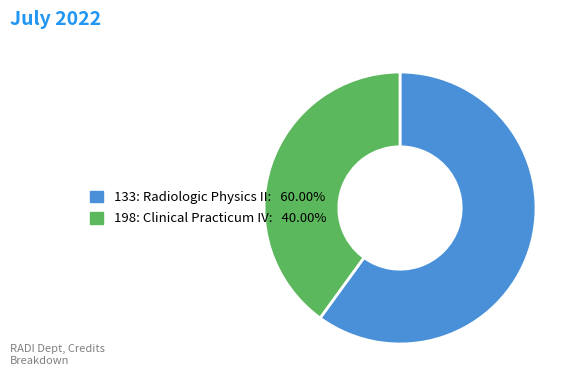

Is there a majority slice in this chart?

Yes